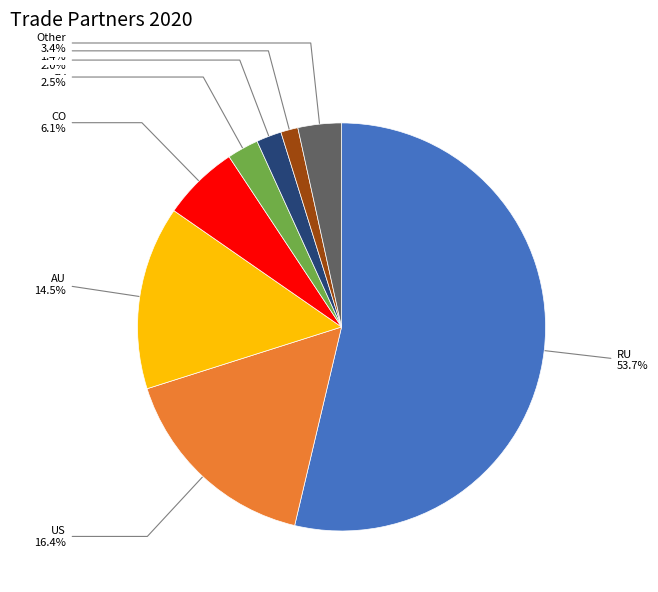

Does RU represent more than half of the total?

Yes